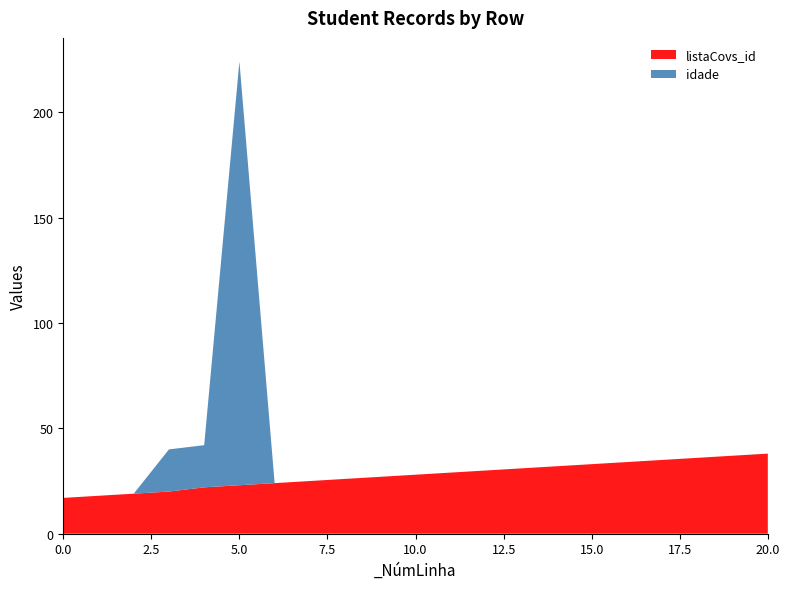

Reading right to left, list all the values displayed in this chart.

listaCovs_id: 20=38	19=37	18=36	17=35	16=34	15=33	14=32	13=31	12=30	11=29	10=28	9=27	8=26	7=25	6=24	5=23	4=22	3=20	2=19	1=18	0=17
idade: 20=0	19=0	18=0	17=0	16=0	15=0	14=0	13=0	12=0	11=0	10=0	9=0	8=0	7=0	6=0	5=201	4=20	3=20	2=0	1=0	0=0